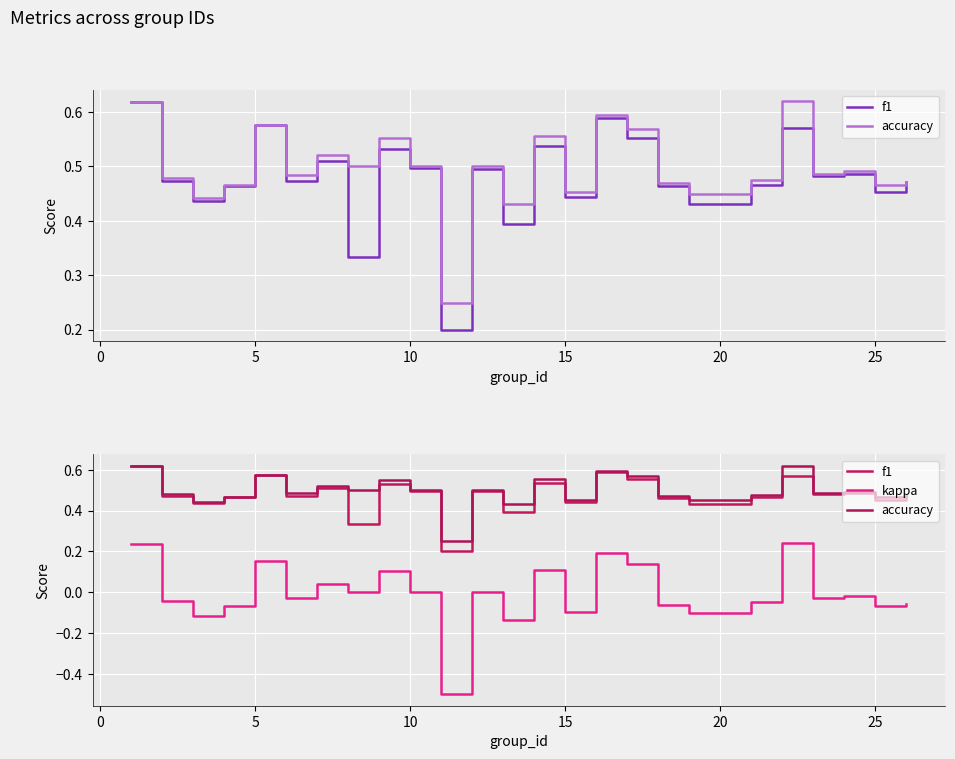

What is the average value of the accuracy series?

0.5